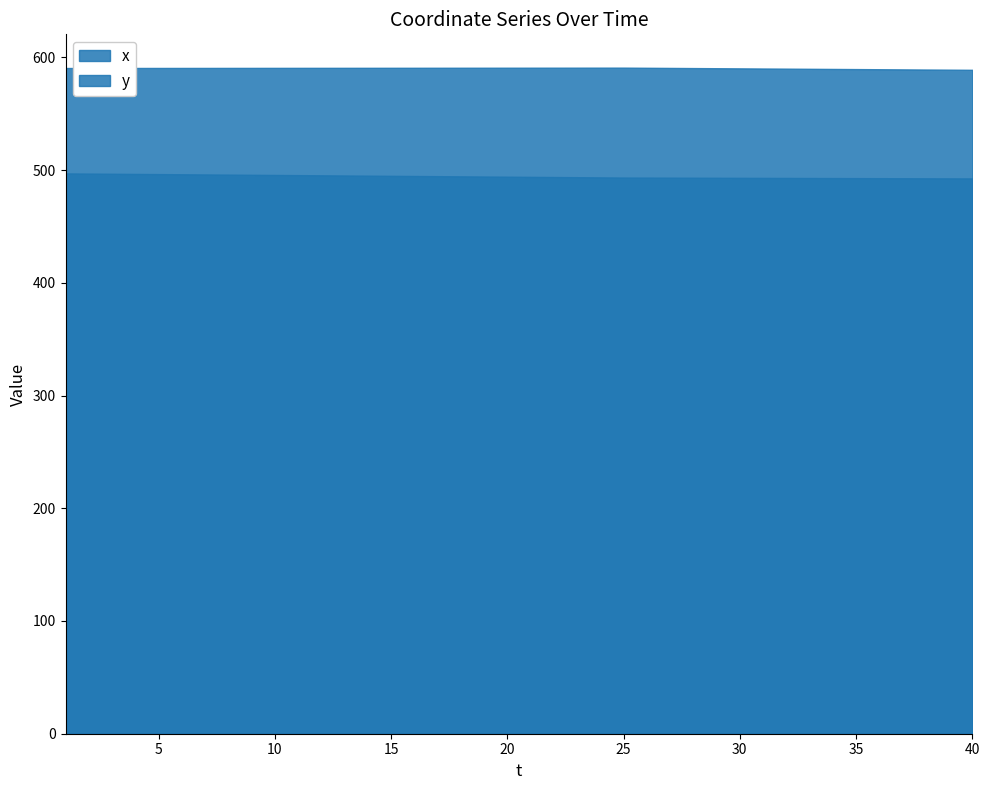

Is it true that x equals 120.3 at 34?

False